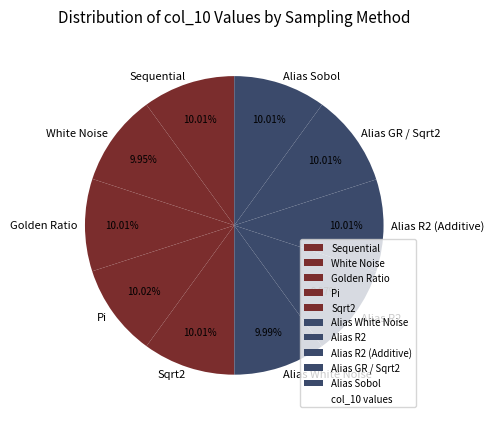

To the nearest percent, what is the average slice percentage?

10%